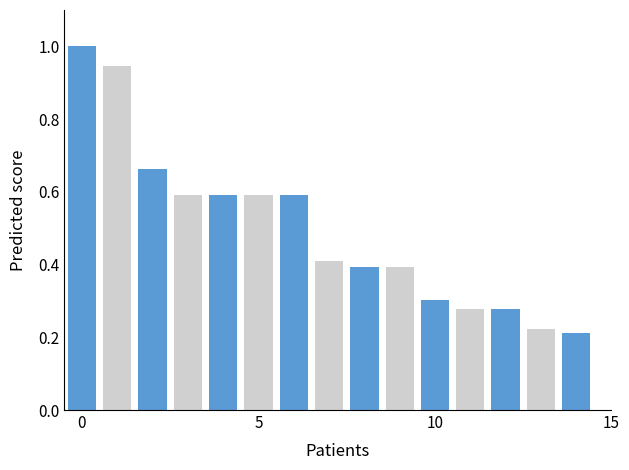

What is the difference between the maximum and minimum values?

0.8